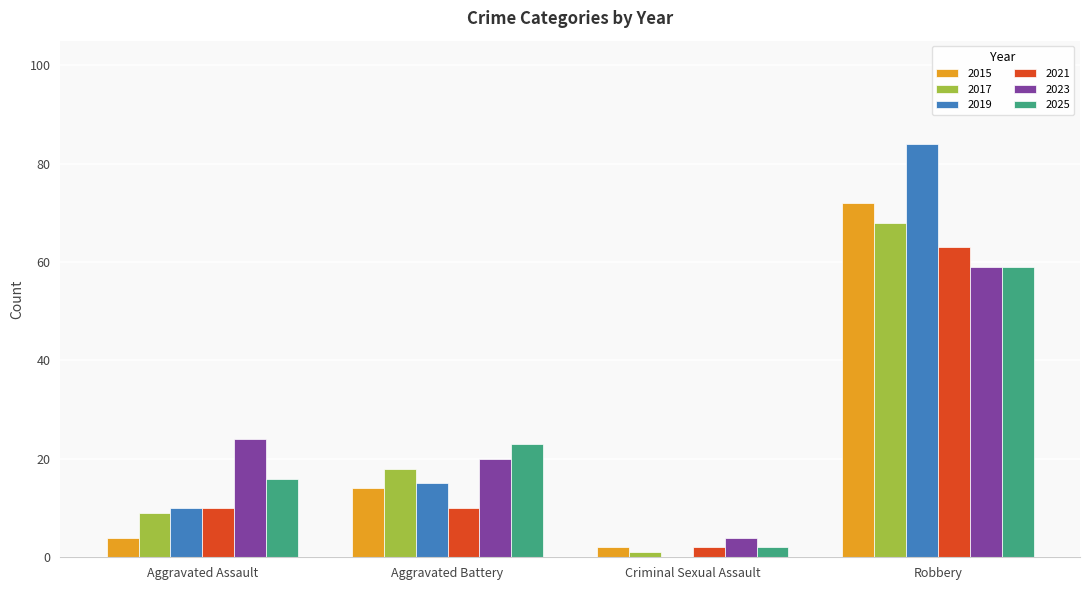

Count the number of data series in this chart.

6